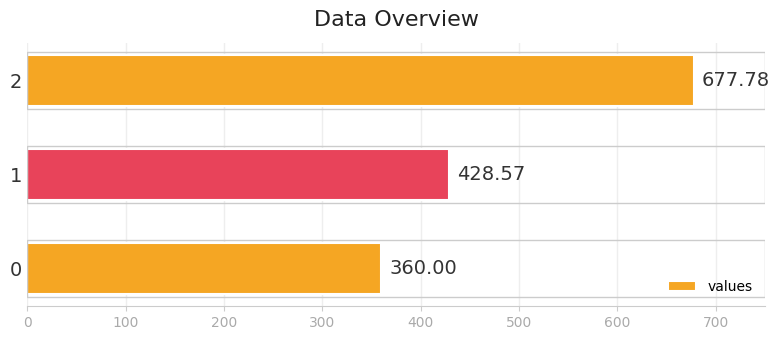

What is the difference between the maximum and minimum values?

317.8